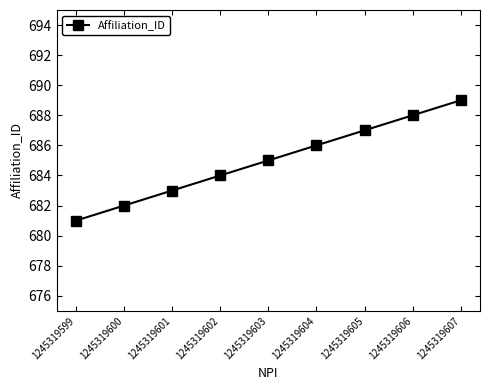

What is the ratio of the value at 1245319606 to the value at 1245319601?

1.0